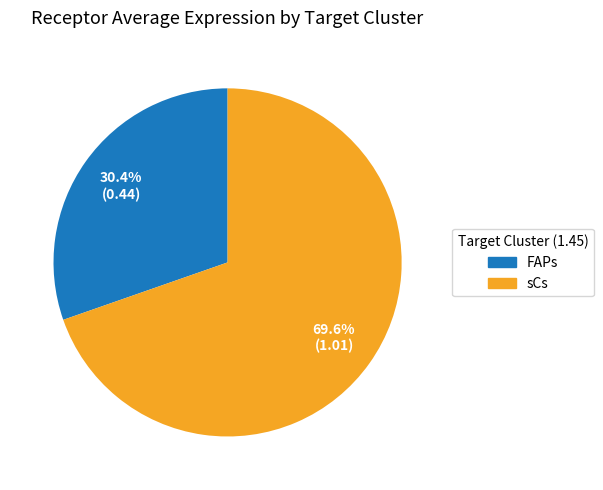

True or false: sCs accounts for 70% of the total.

True